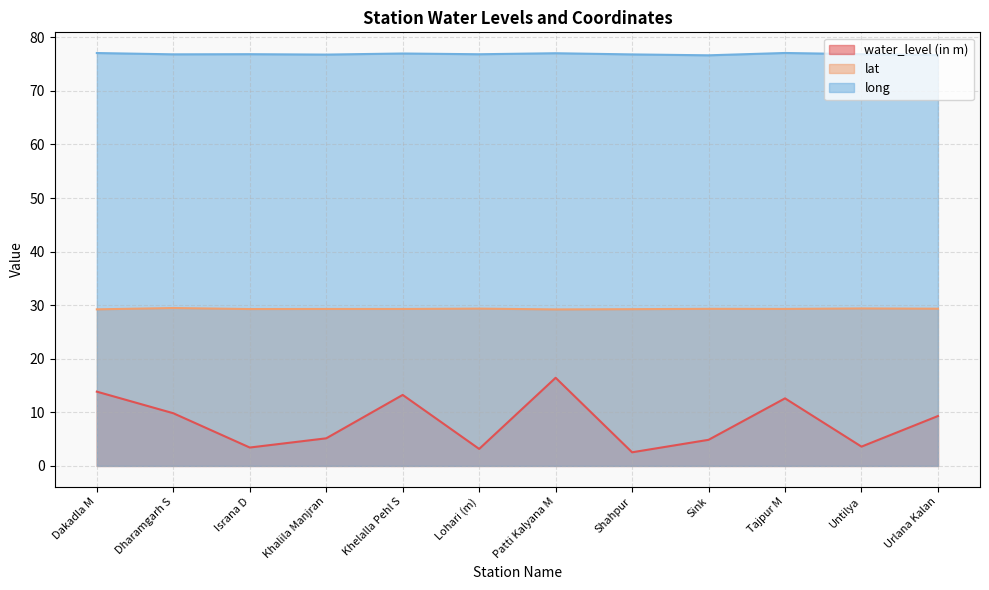

True or false: lat has more than 1 interior local peaks.

True